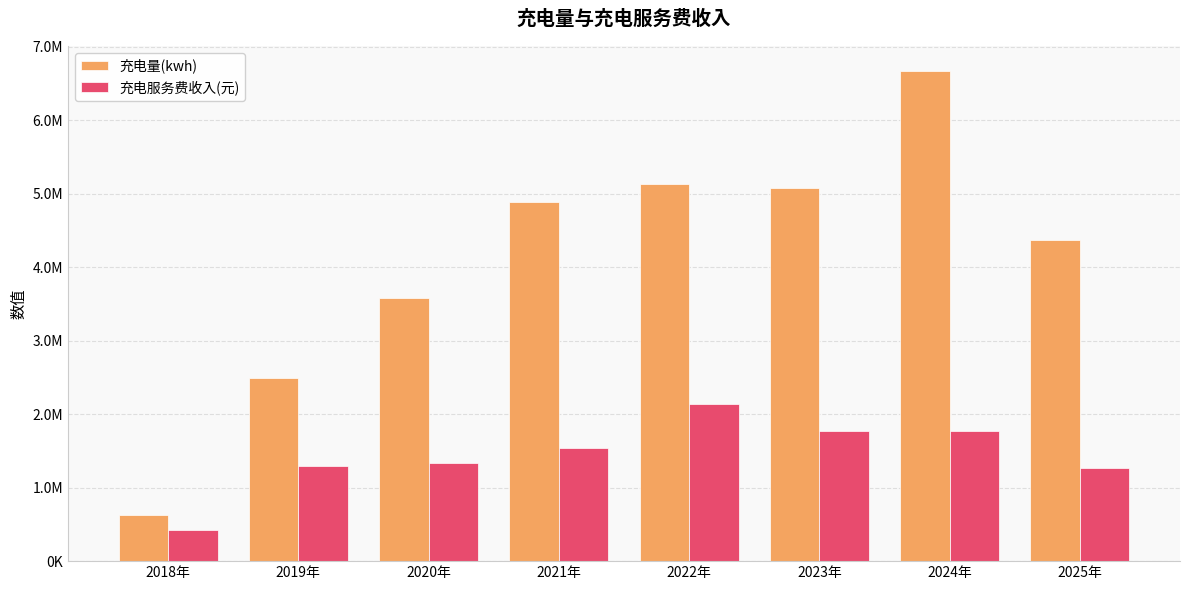

Rank the series by their maximum value, from lowest to highest.

充电服务费收入(元), 充电量(kwh)